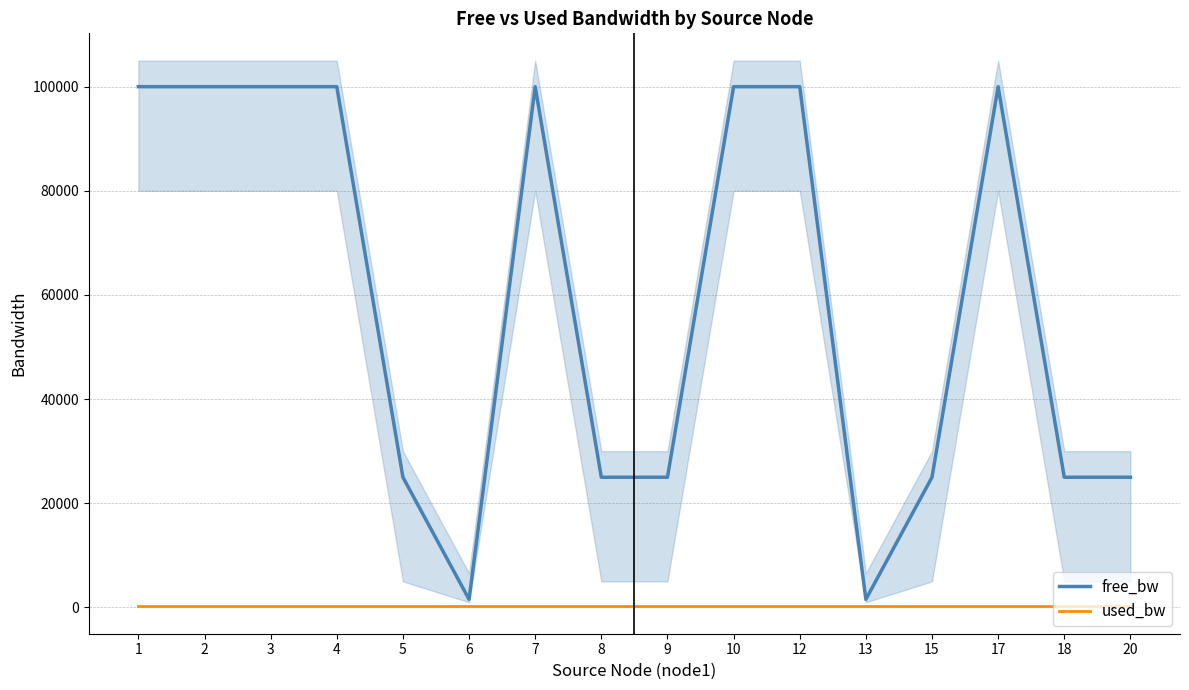

True or false: free_bw has more than 0 points higher than both neighbors.

True